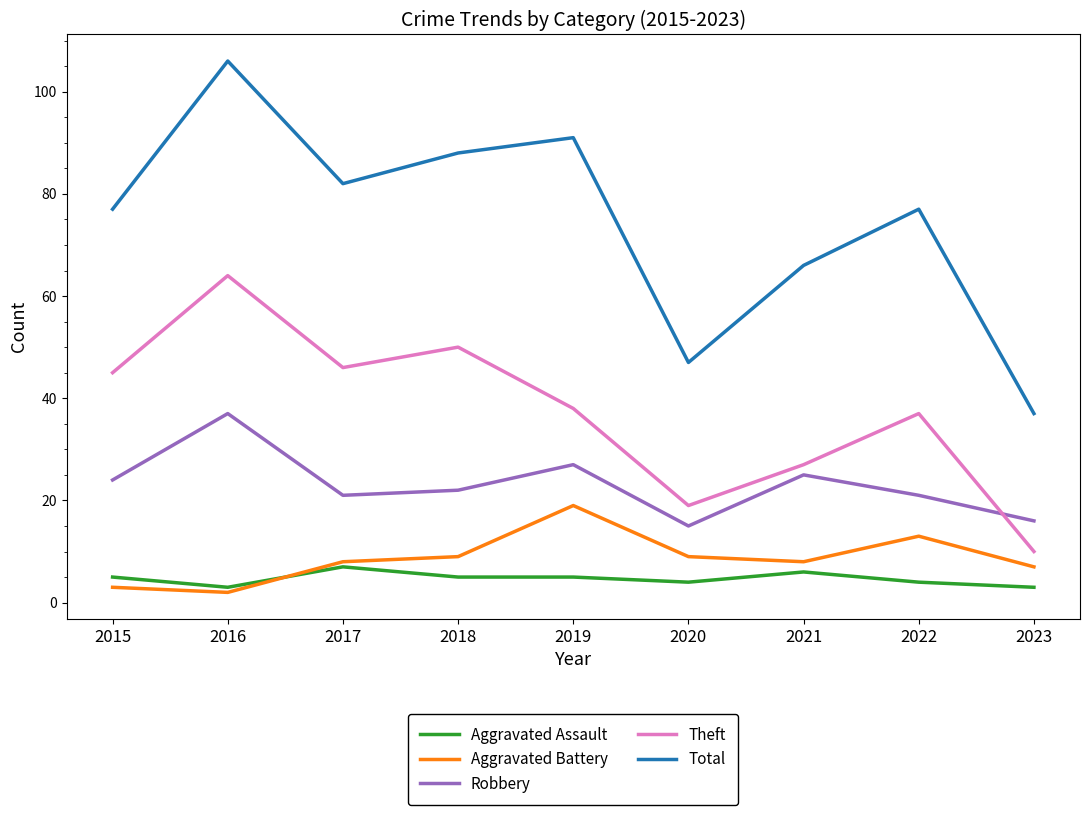

The value of Total at 2016 is 106. True or false?

True